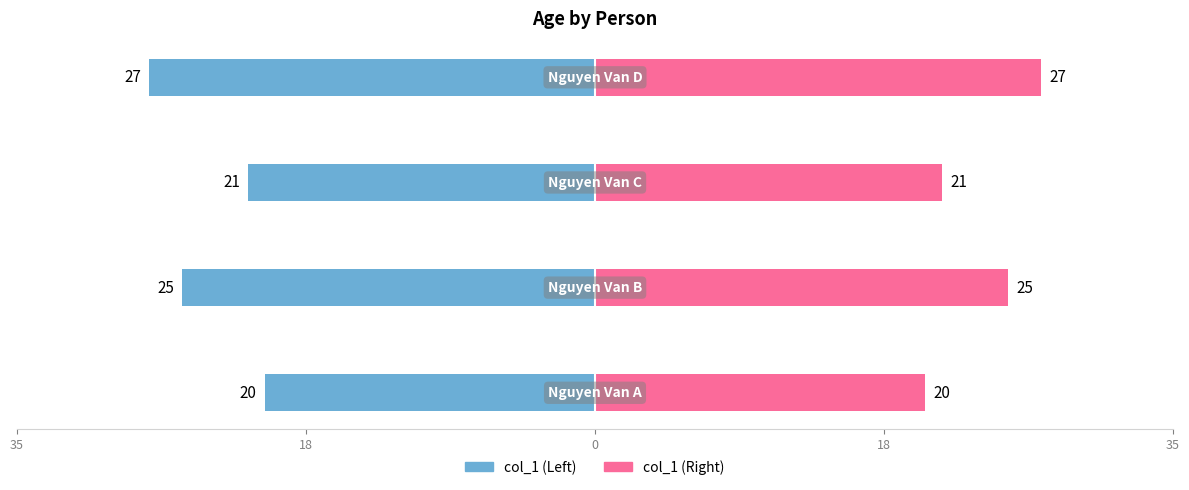

Reading left to right, extract all data points from this chart.

col_1 (Left): 35=-20	18=-25	0=-21	18=-27
col_1 (Right): 35=20	18=25	0=21	18=27